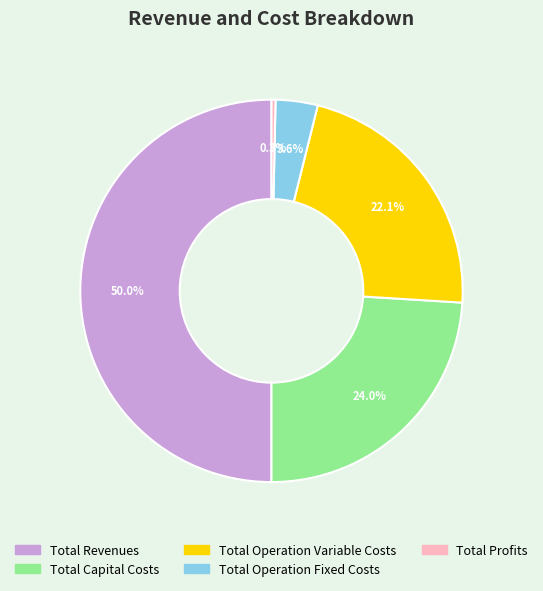

Which has a higher value, Total Operation Variable Costs or Total Revenues?

Total Revenues